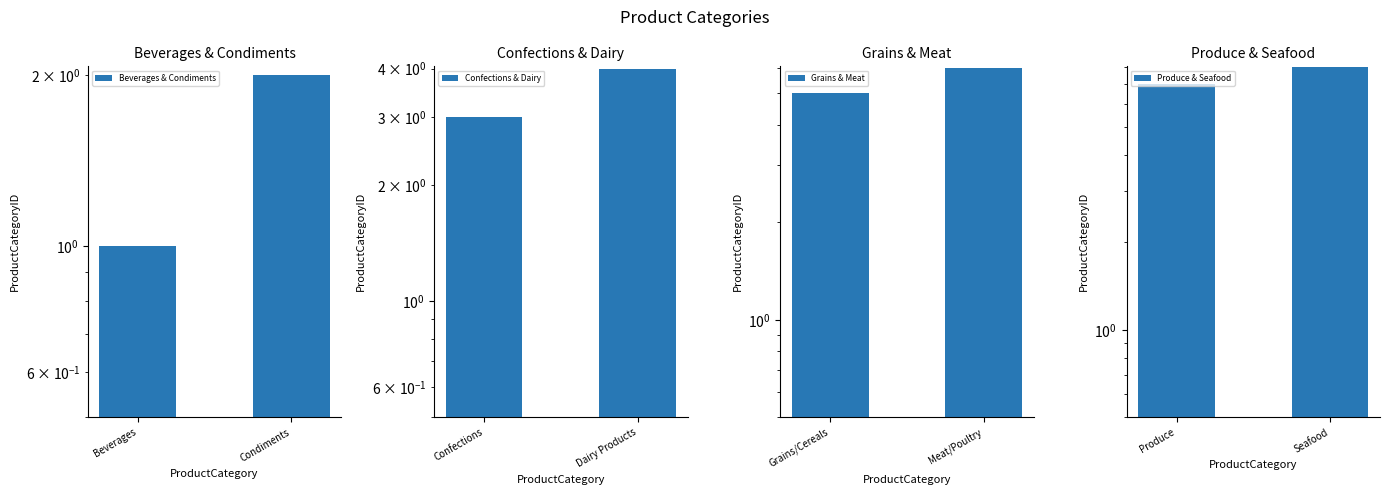

What is the value of the Grains & Meat bar at the 2nd from the left?

6